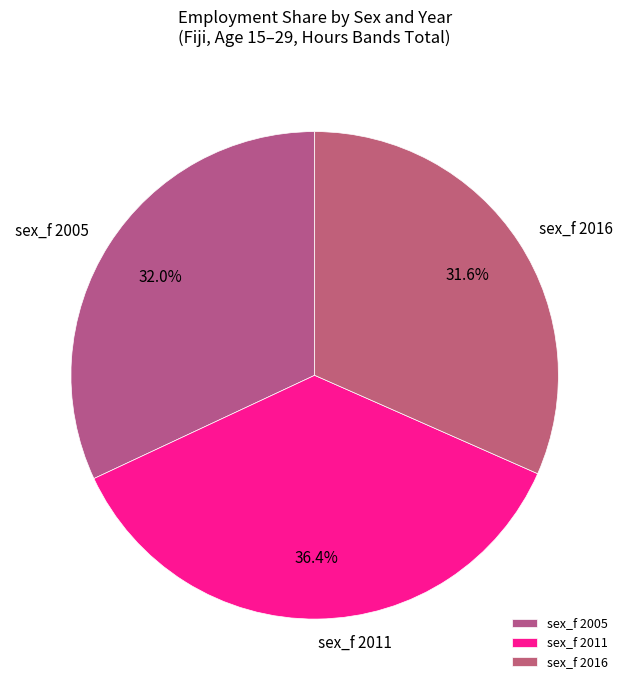

To the nearest percent, what is the average slice percentage?

33%